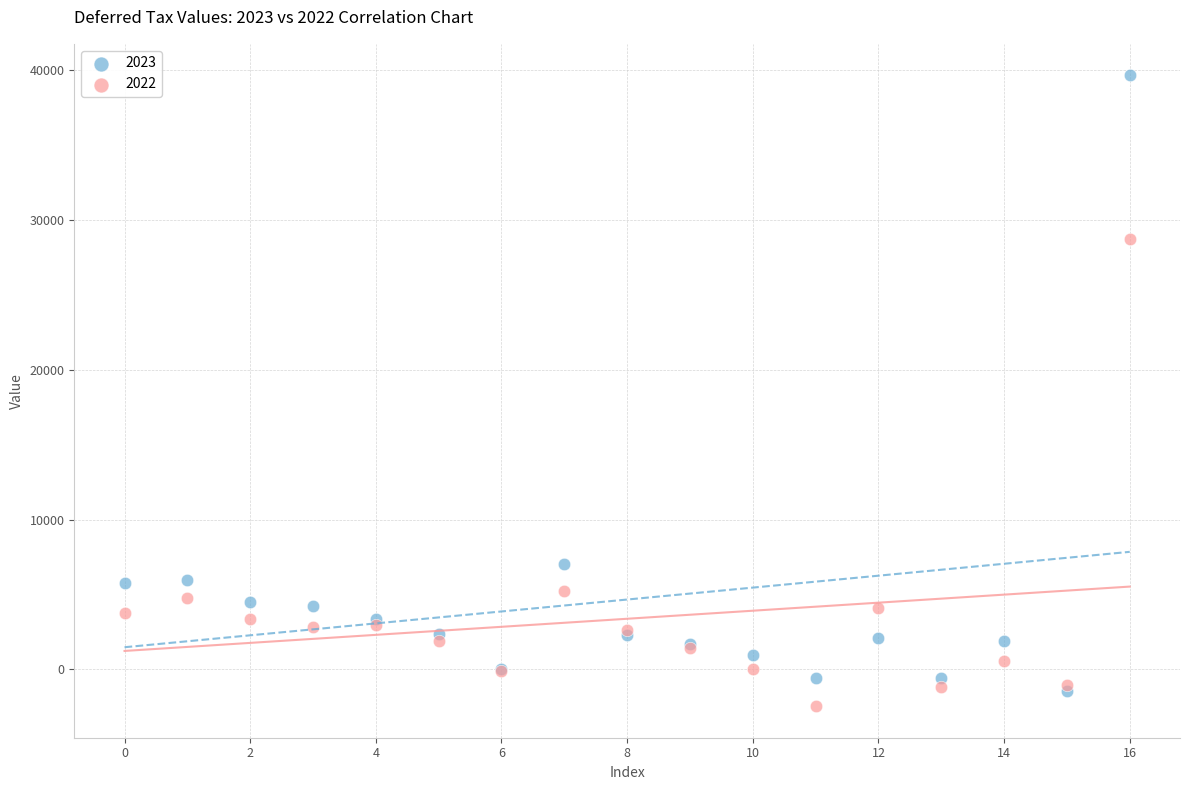

Across all series, what Y value is closest to 18602?

28748